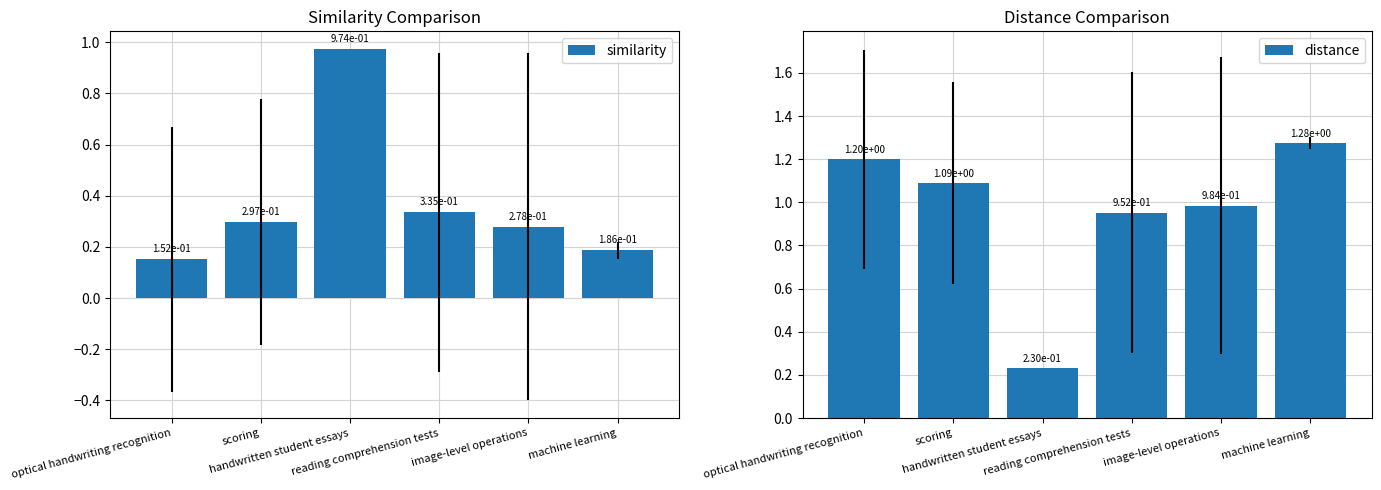

What is the difference between the second highest and second lowest values in the similarity series?

0.1